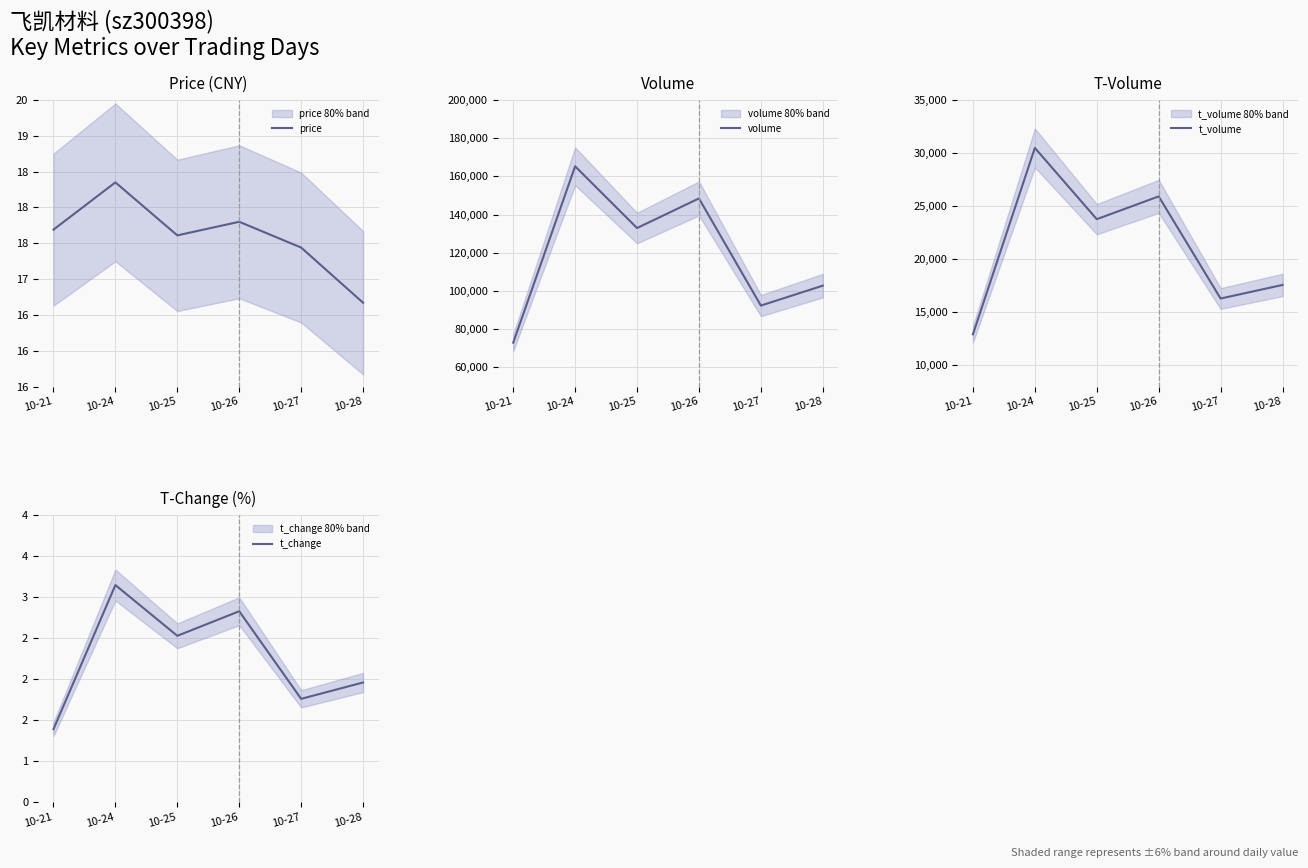

In volume, how many points are higher than both neighbors (excluding endpoints)?

2